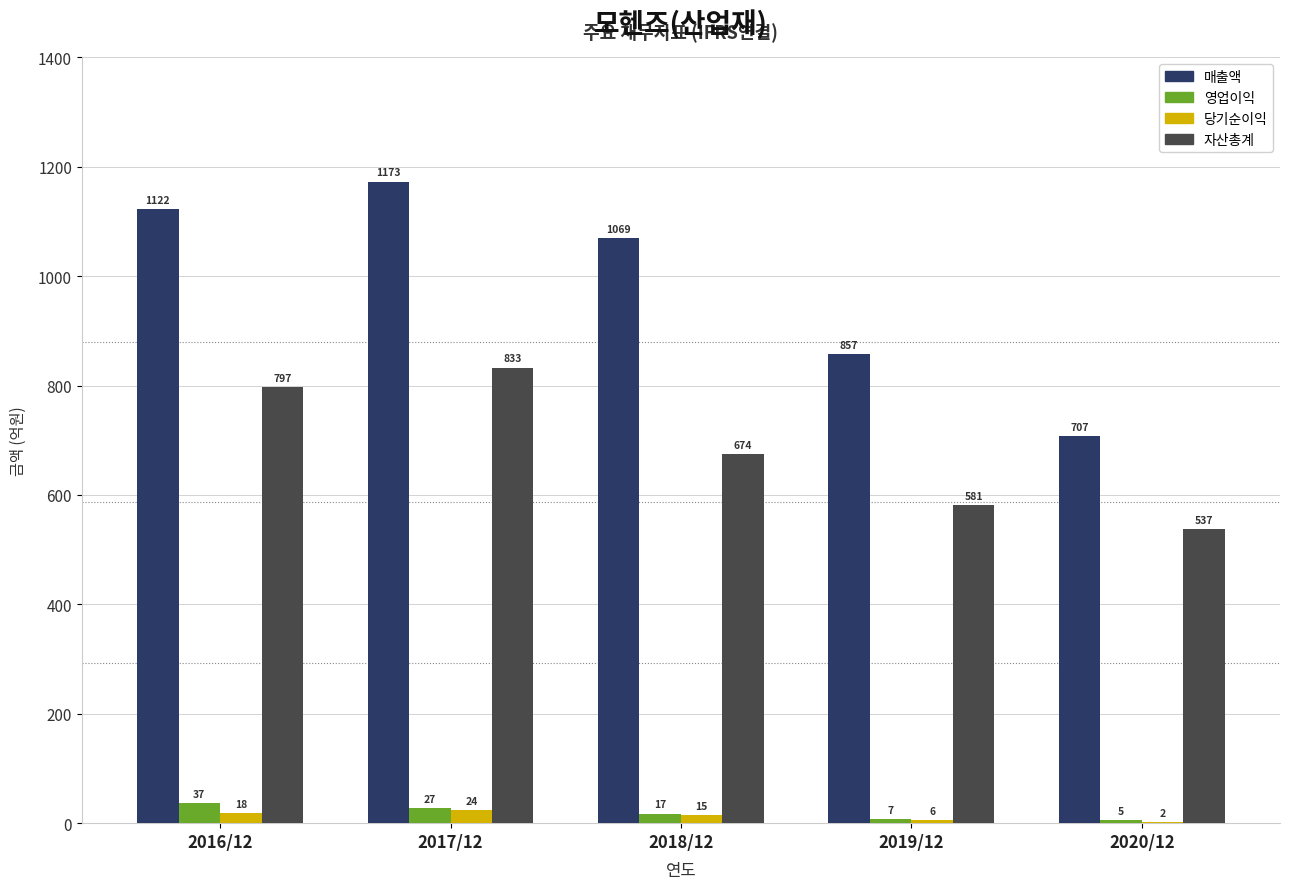

Reading left to right, list all the values displayed in this chart.

매출액: 2016/12=1122	2017/12=1173	2018/12=1069	2019/12=857	2020/12=707
영업이익: 2016/12=37	2017/12=27	2018/12=17	2019/12=7	2020/12=5
당기순이익: 2016/12=18	2017/12=24	2018/12=15	2019/12=6	2020/12=2
자산총계: 2016/12=797	2017/12=833	2018/12=674	2019/12=581	2020/12=537